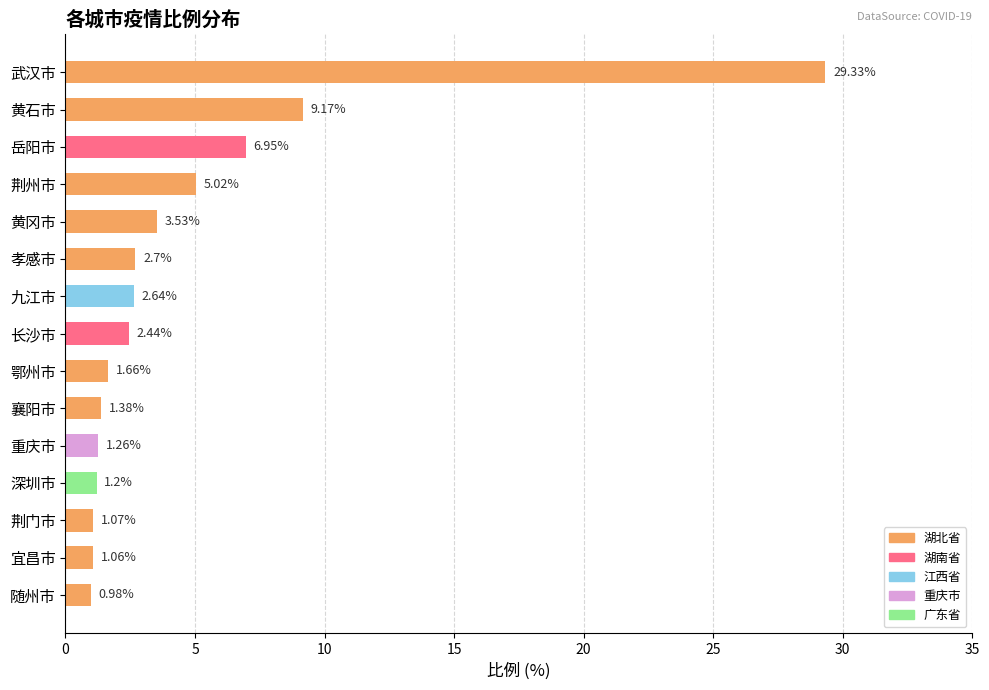

Reading left to right, what are all the values shown in this chart?

29.3	9.2	7.0	5.0	3.5	2.7	2.6	2.4	1.7	1.4	1.3	1.2	1.1	1.1	1.0